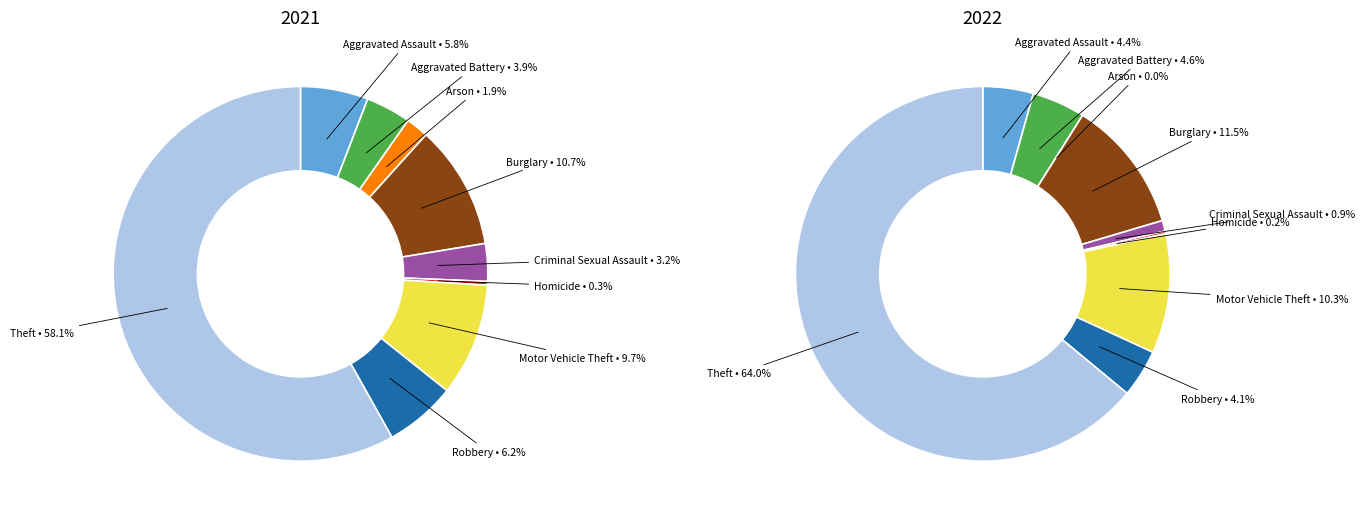

Is it true that 5 is 1% of the pie?

False